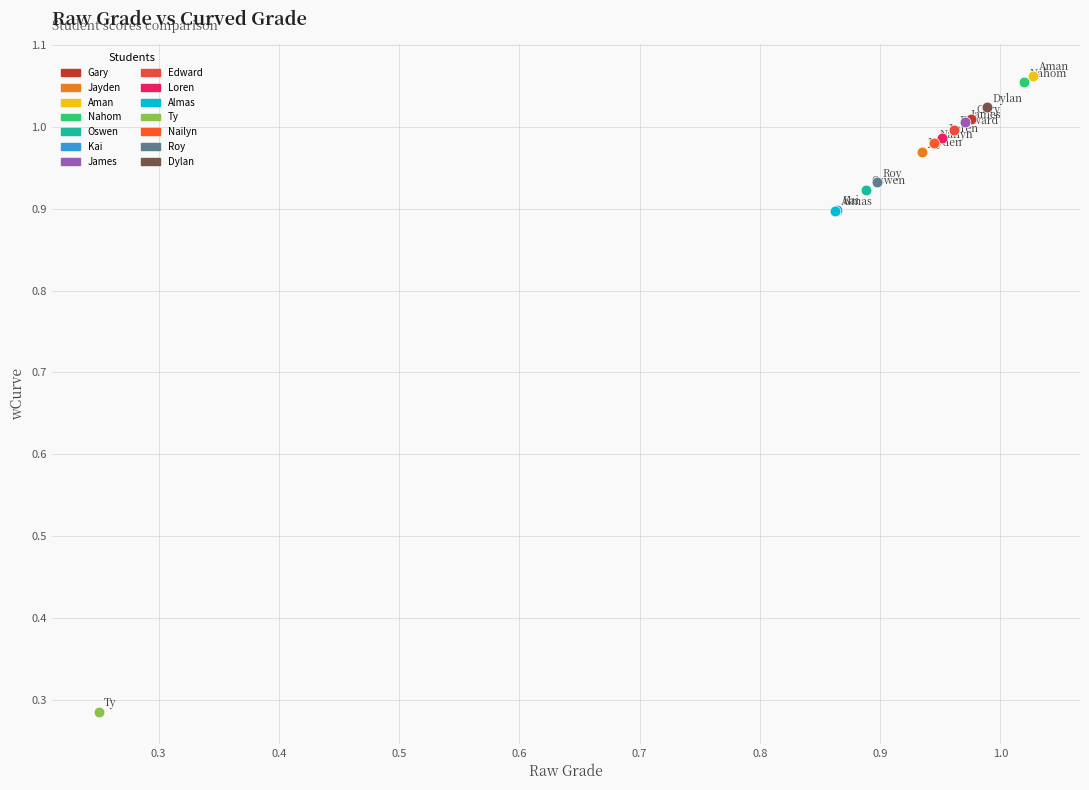

What are all the series names shown in the legend?

Gary, Jayden, Aman, Nahom, Oswen, Kai, James, Edward, Loren, Almas, Ty, Nailyn, Roy, Dylan